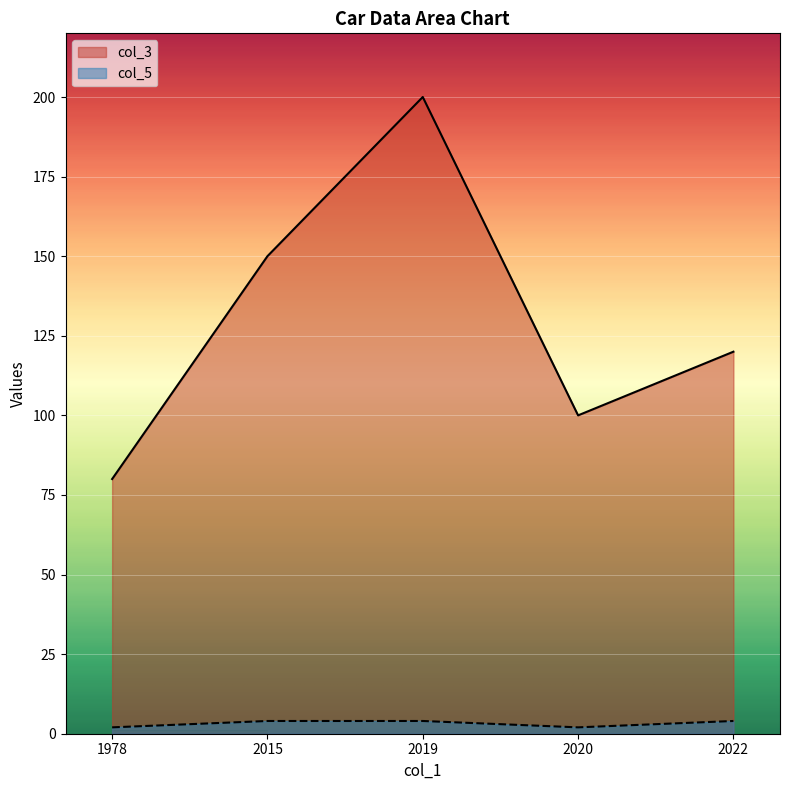

Is it true that col_5 equals 4 at 2019?

True